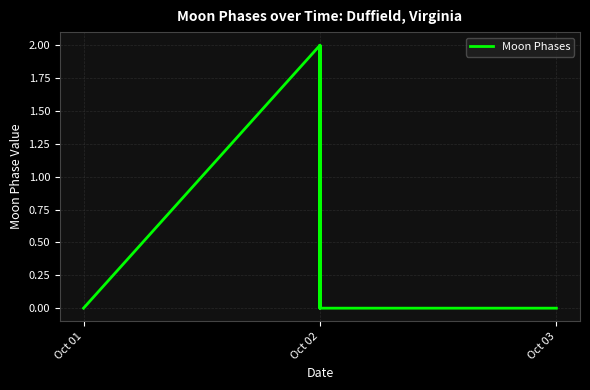

What is the value of the 18th point from the left?

2